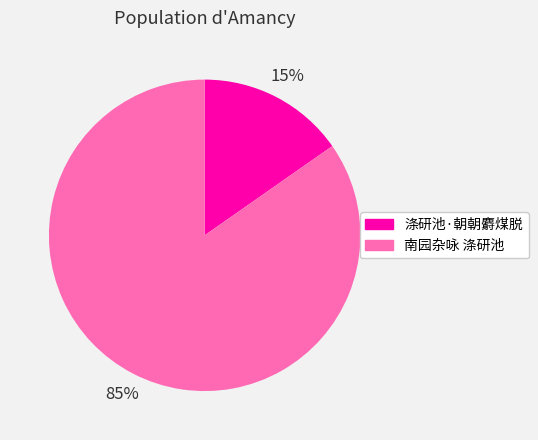

Combined, do 涤研池·朝朝麝煤脱 and 南园杂咏 涤研池 account for over 50%?

Yes